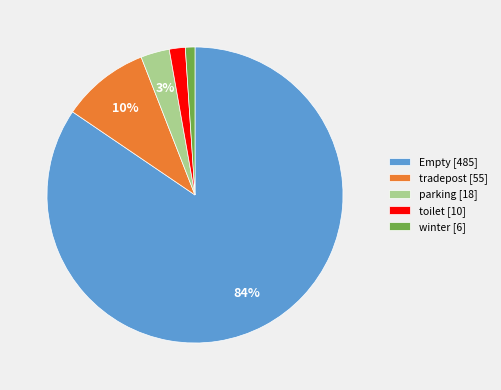

Is it true that Empty is 74% of the pie?

False